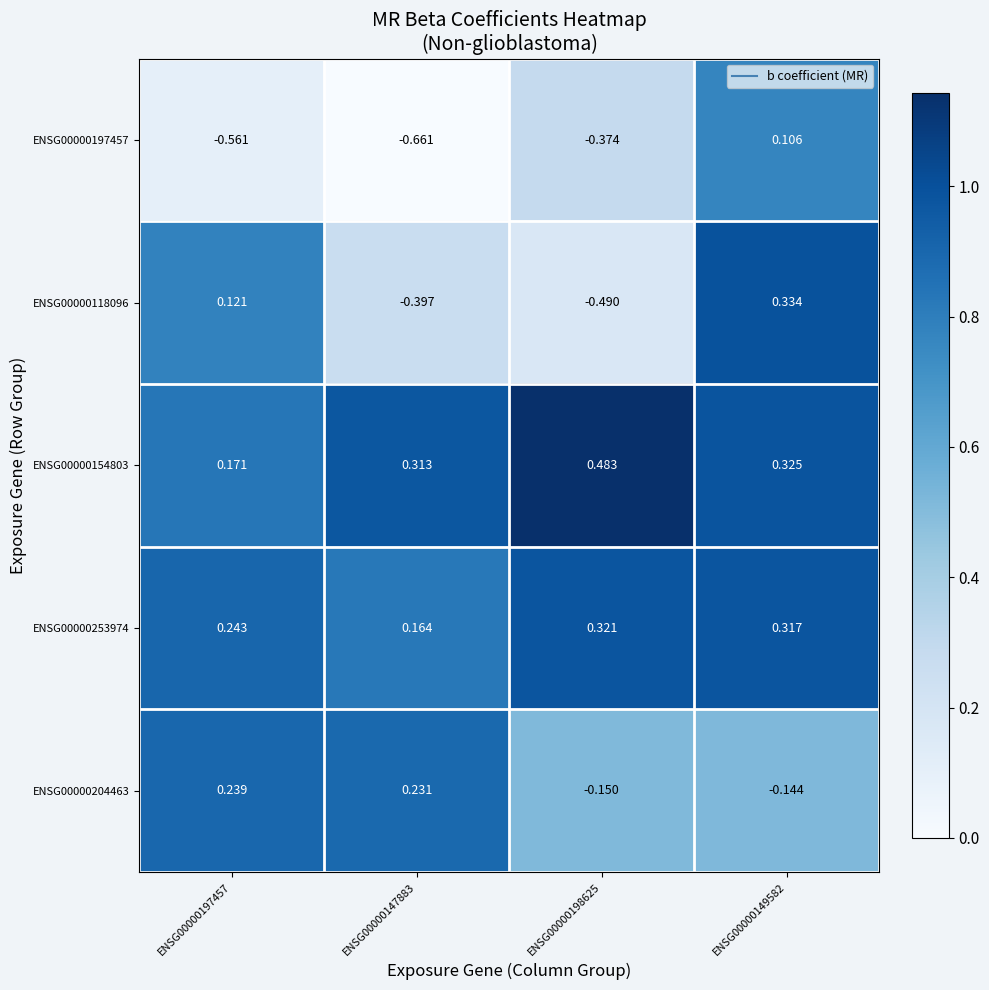

Is the value of ENSG00000197457 at ENSG00000197457 greater than the value of ENSG00000253974 at ENSG00000198625?

No